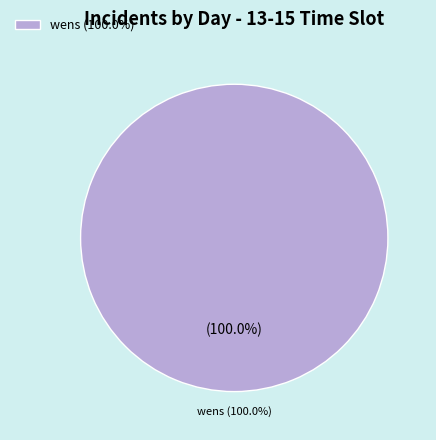

What is the largest slice in the pie chart?

wens